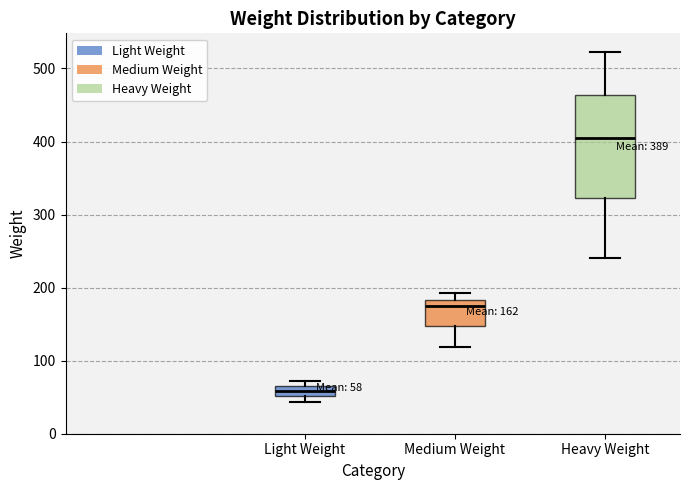

Comparing the boxes themselves (not the whiskers), which one is the tallest?

Heavy Weight